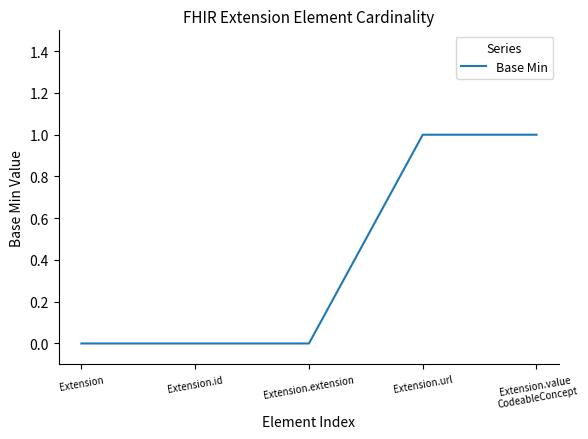

Count the number of categories in the chart.

5